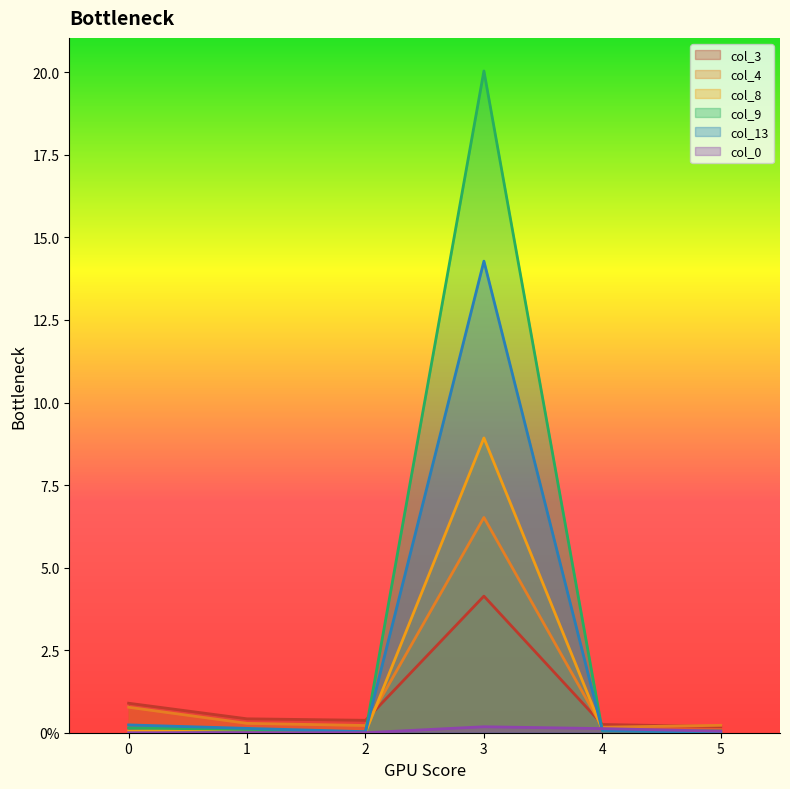

What is the total value across all series at 0?

2.1